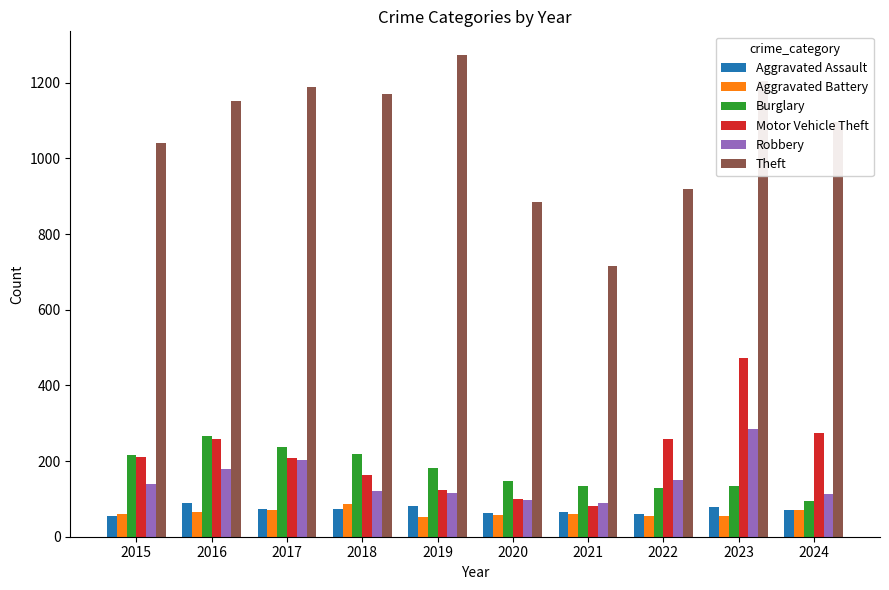

How many bars are there in total?

60